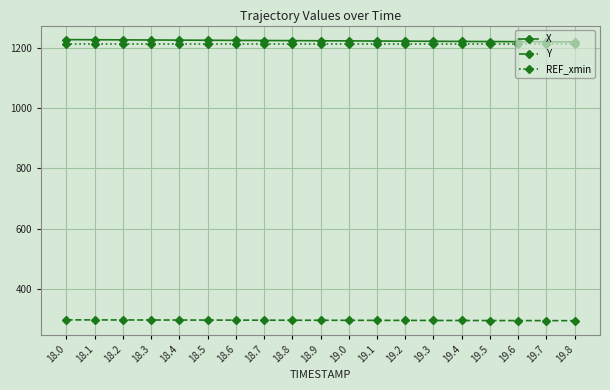

What is the spread (max minus min) of values at 18.6?

928.7